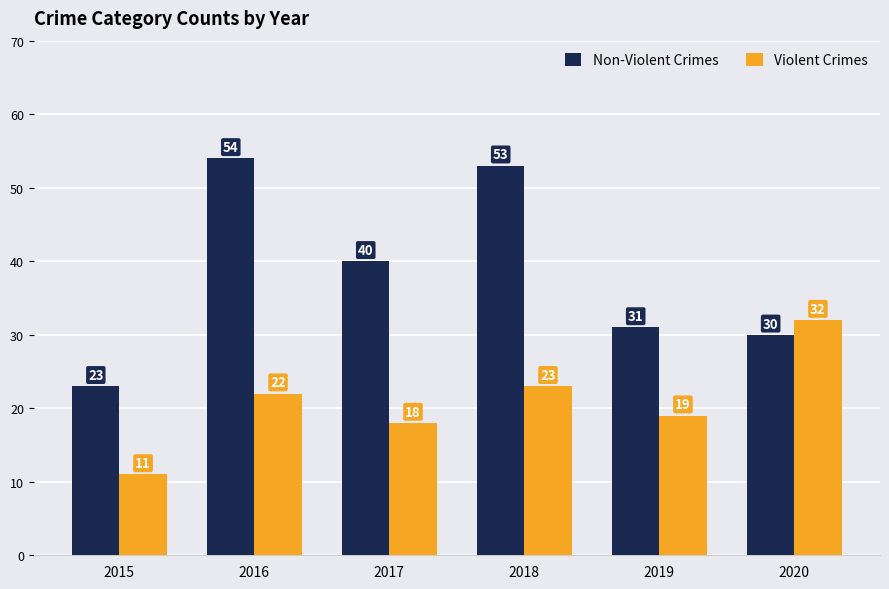

Does the chart contain stacked bars?

No